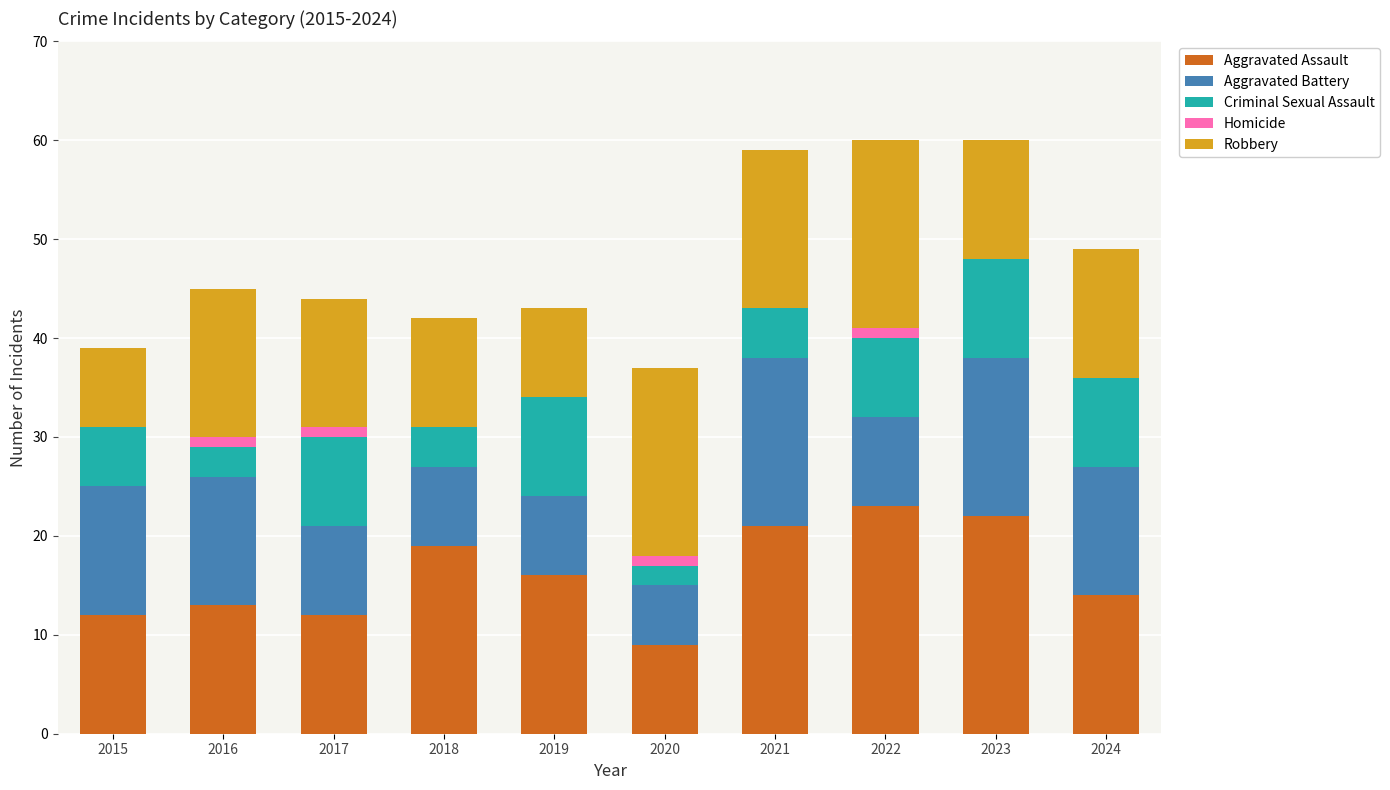

What is the total value across all series at 2018?

42